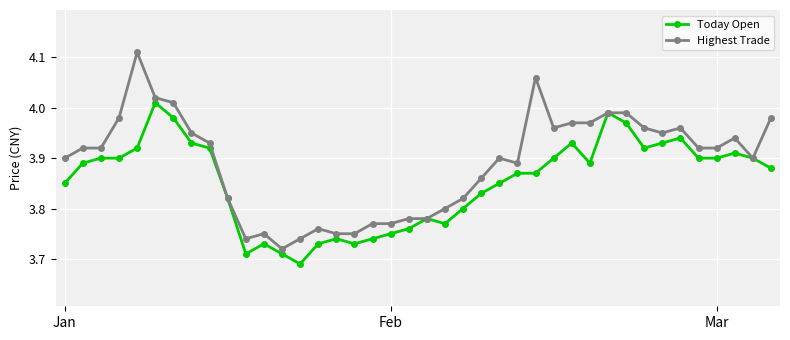

What are all the series names shown in the legend?

Today Open, Highest Trade